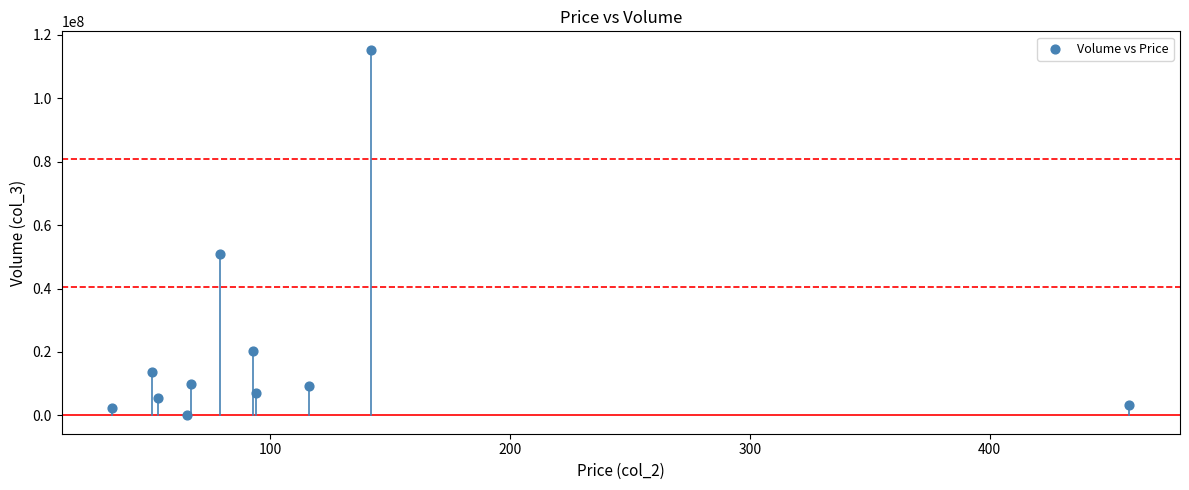

What is the range of Y values (max minus min)?

115292100